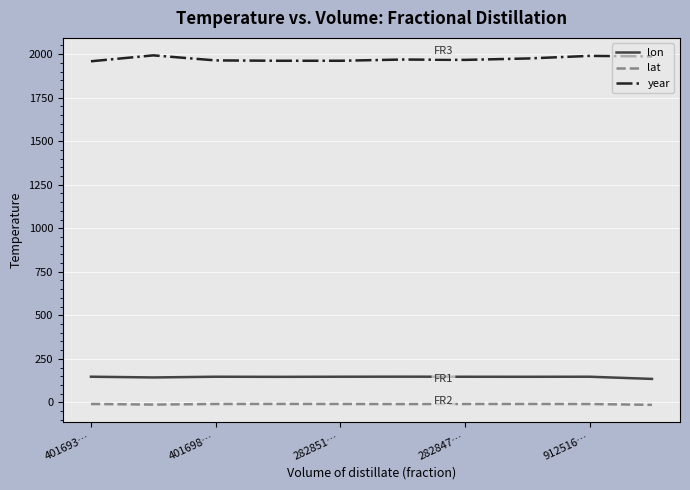

Count the number of data series in this chart.

3